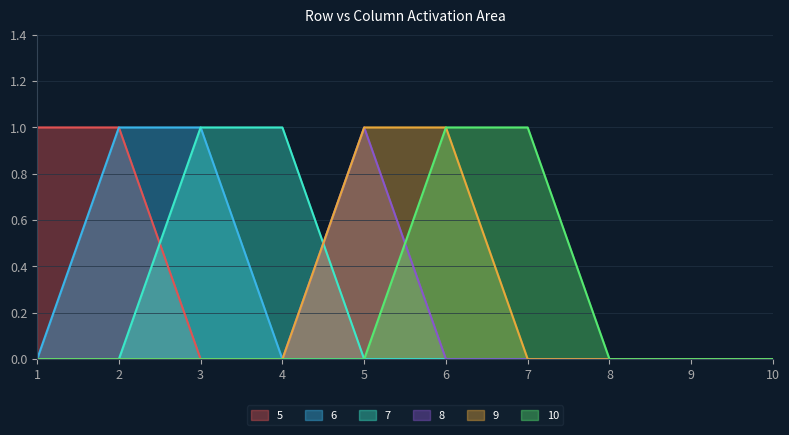

Reading right to left, list all the values displayed in this chart.

5: 10=0	9=0	8=0	7=0	6=0	5=0	4=0	3=0	2=1	1=1
6: 10=0	9=0	8=0	7=0	6=0	5=0	4=0	3=1	2=1	1=0
7: 10=0	9=0	8=0	7=0	6=0	5=0	4=1	3=1	2=0	1=0
8: 10=0	9=0	8=0	7=0	6=0	5=1	4=0	3=0	2=0	1=0
9: 10=0	9=0	8=0	7=0	6=1	5=1	4=0	3=0	2=0	1=0
10: 10=0	9=0	8=0	7=1	6=1	5=0	4=0	3=0	2=0	1=0